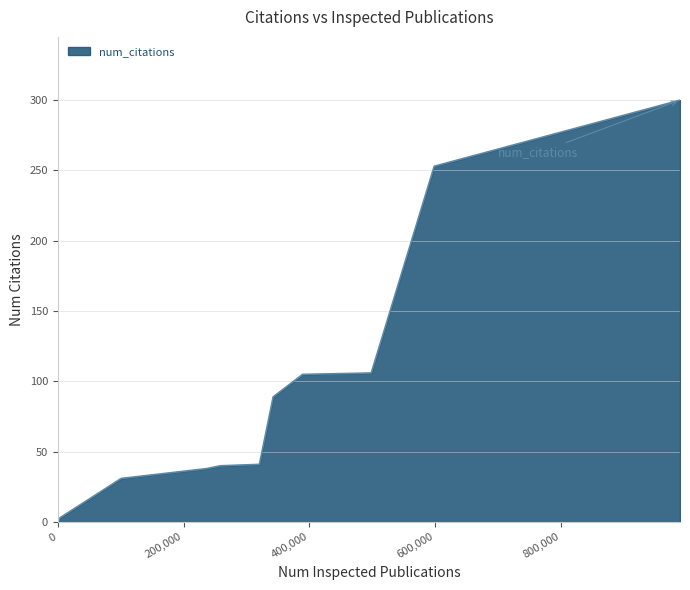

Does the chart have visible grid lines?

Yes